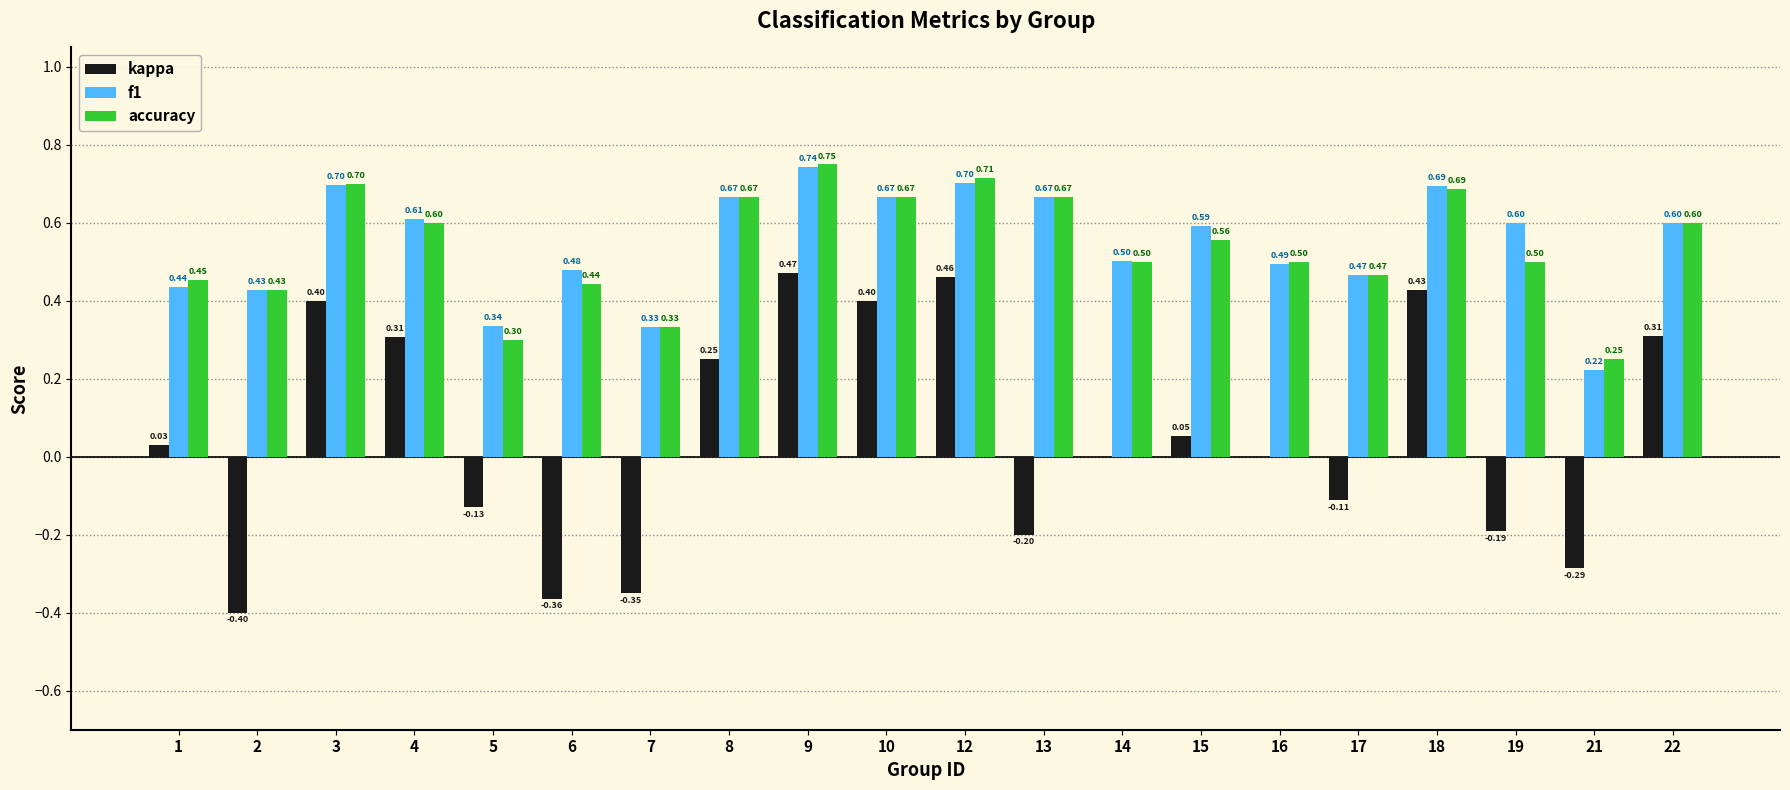

What is the total value across all series at 1?

0.9